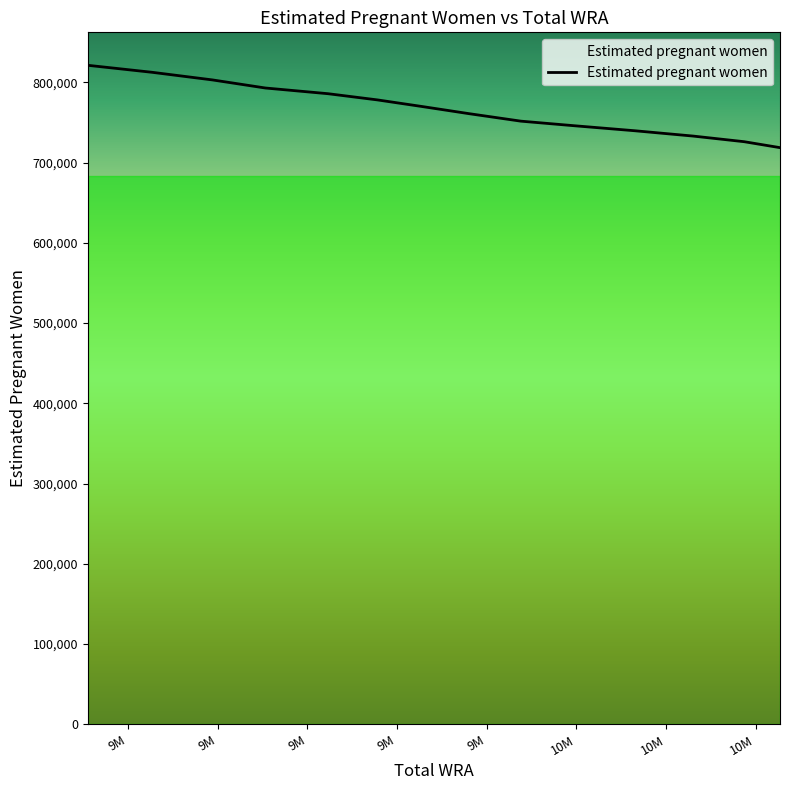

What is the difference between the second highest and minimum values?

93841.2